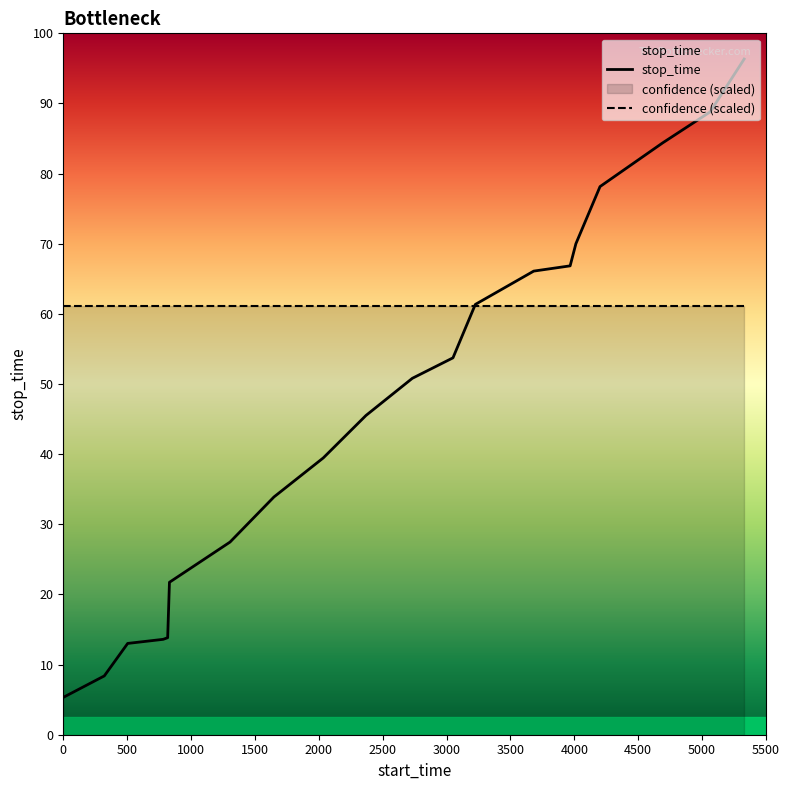

How many lines are shown in the chart?

2